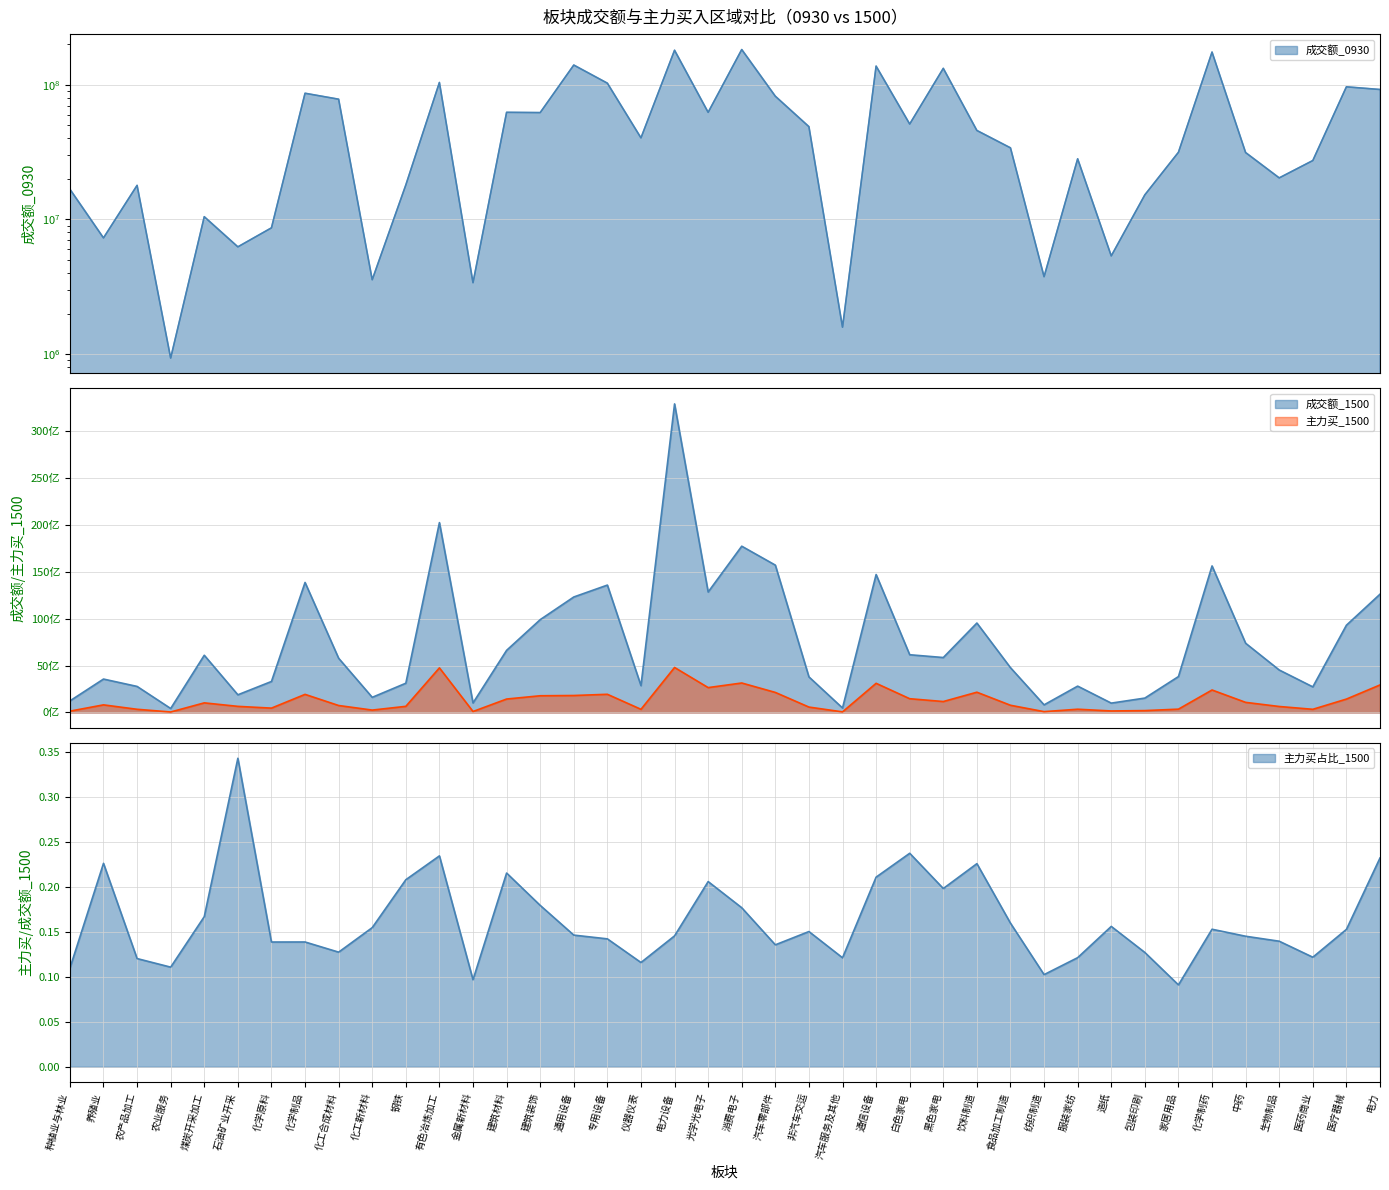

What is the spread (max minus min) of values at 造纸?

987690012